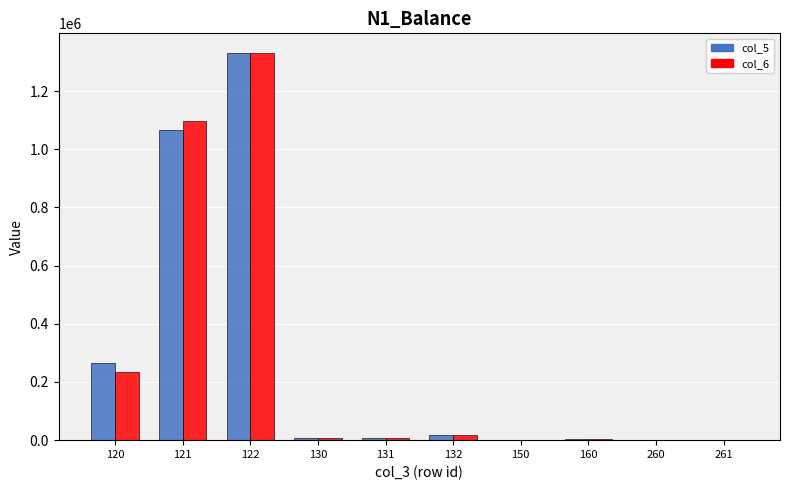

What is the maximum value shown in the chart?

1331668.0